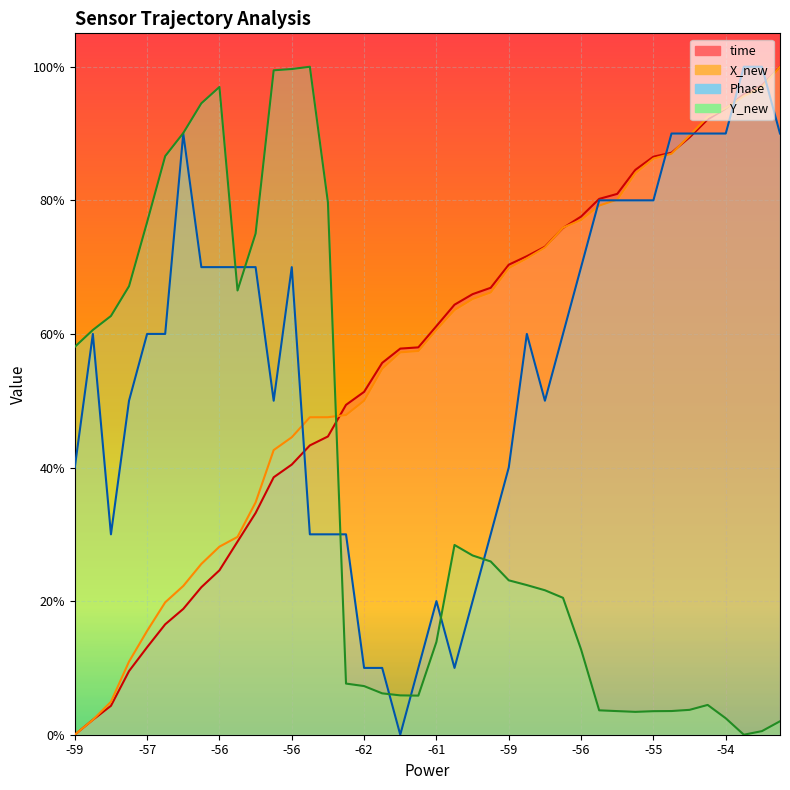

Which series has the largest range (max minus min)?

time